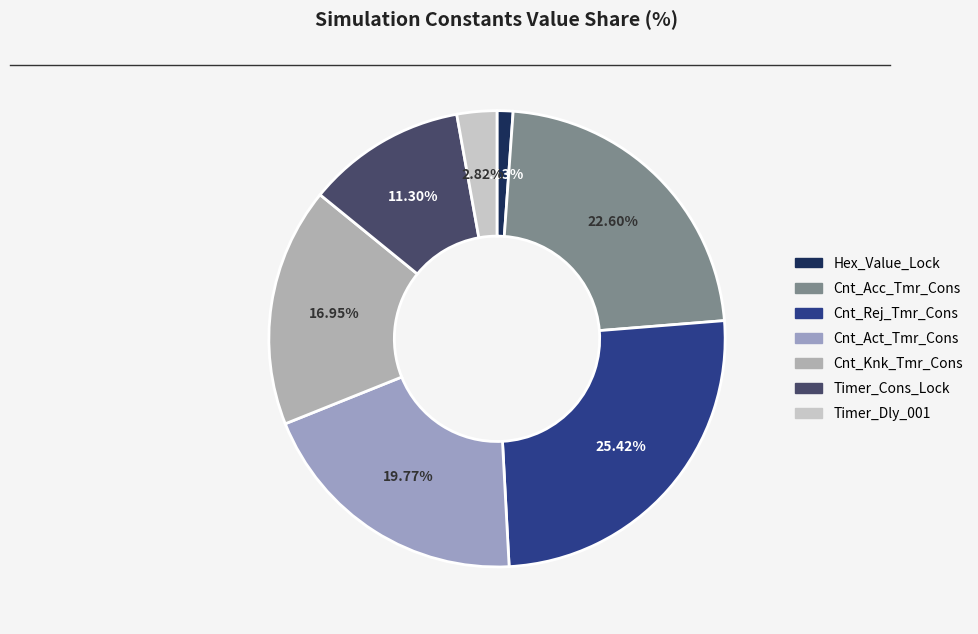

Count the number of slices in the pie.

7